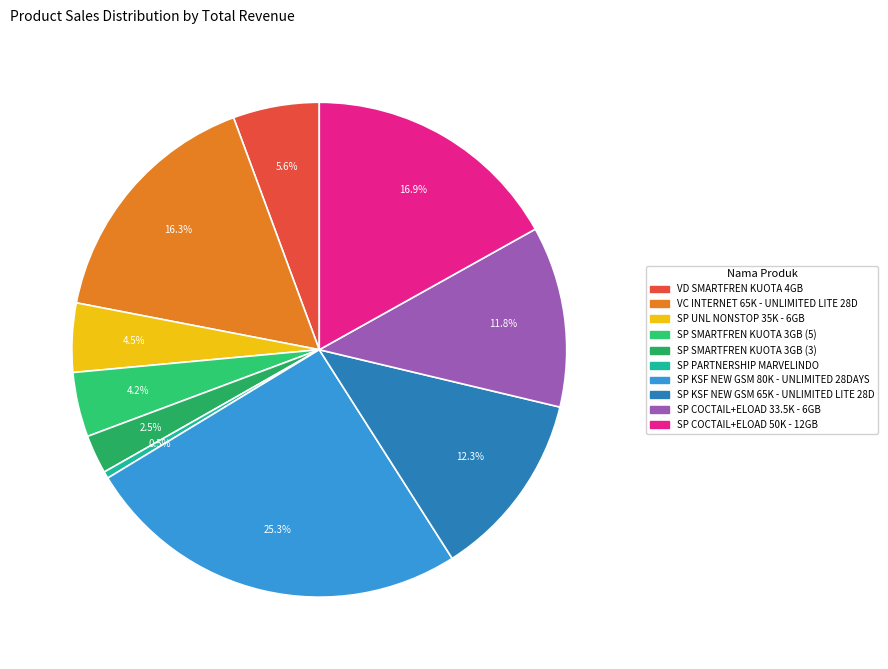

Does SP COCTAIL+ELOAD 50K - 12GB represent more than half of the total?

No